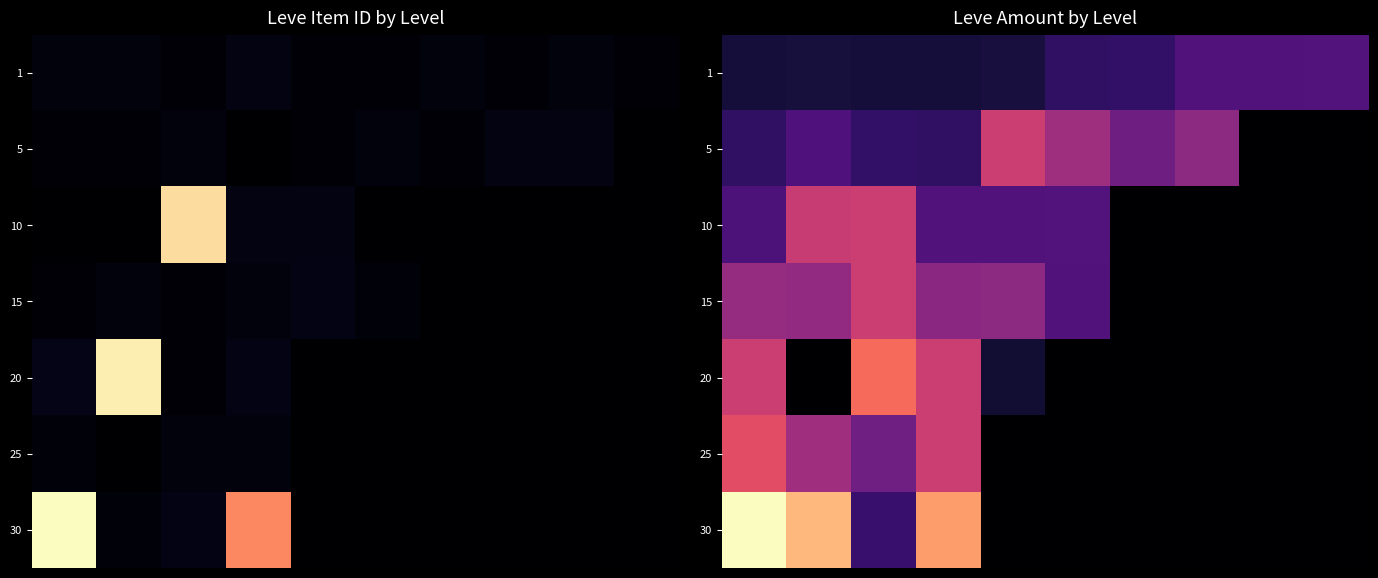

What is the average value of the 5 series?

0.2